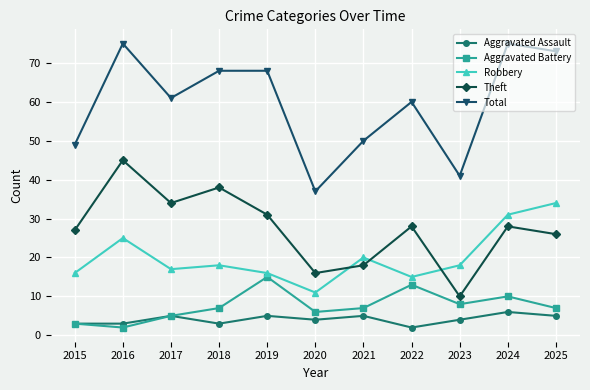

True or false: Aggravated Battery and Total intersect in this chart.

False